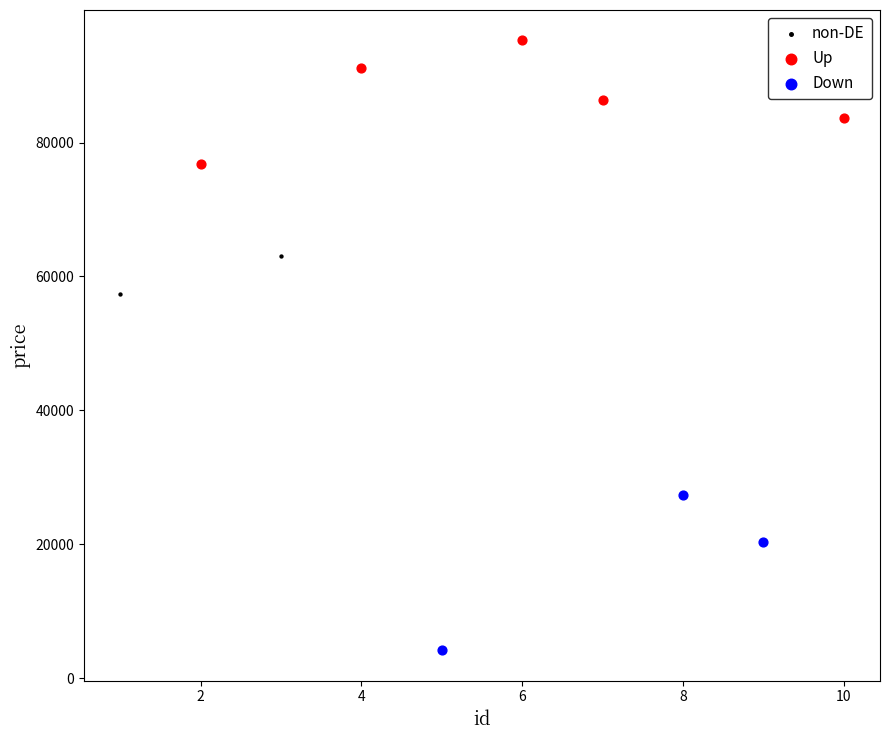

What are all the series names shown in the legend?

non-DE, Up, Down